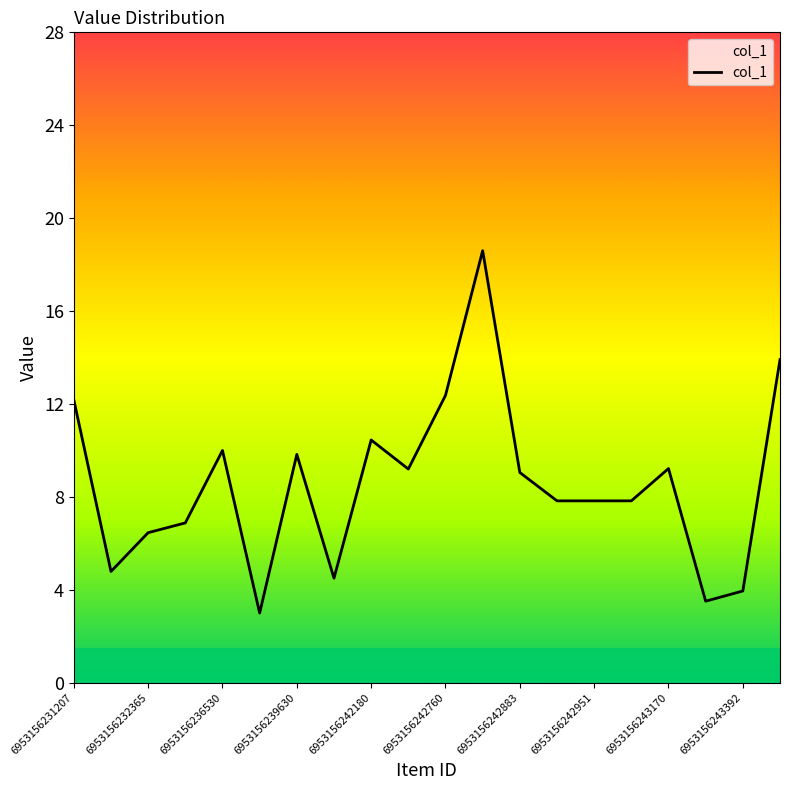

What is the greatest value displayed?

18.6